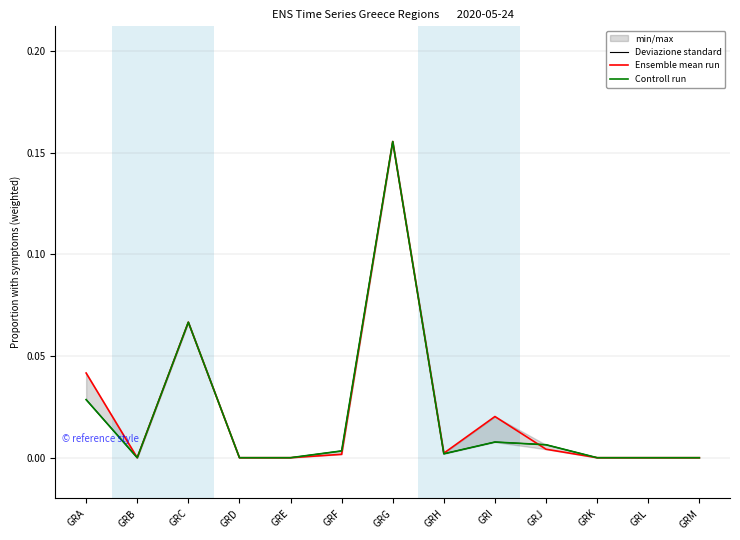

At which label does Ensemble mean run reach its minimum?

GRB